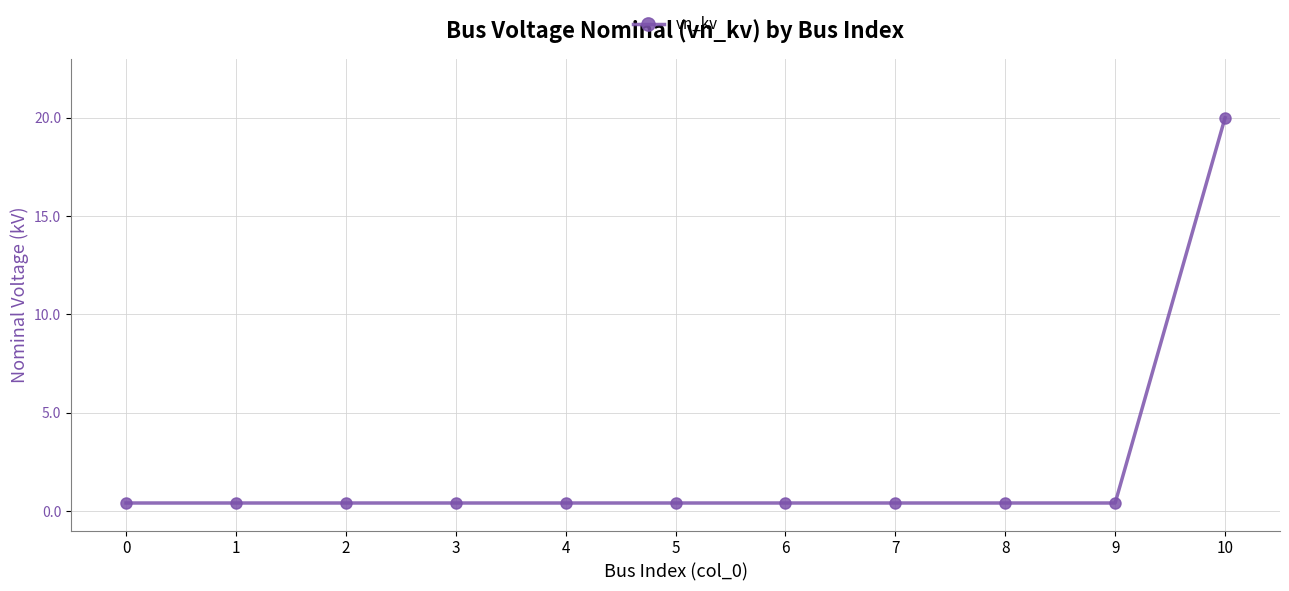

What is the maximum value shown in the chart?

20.0